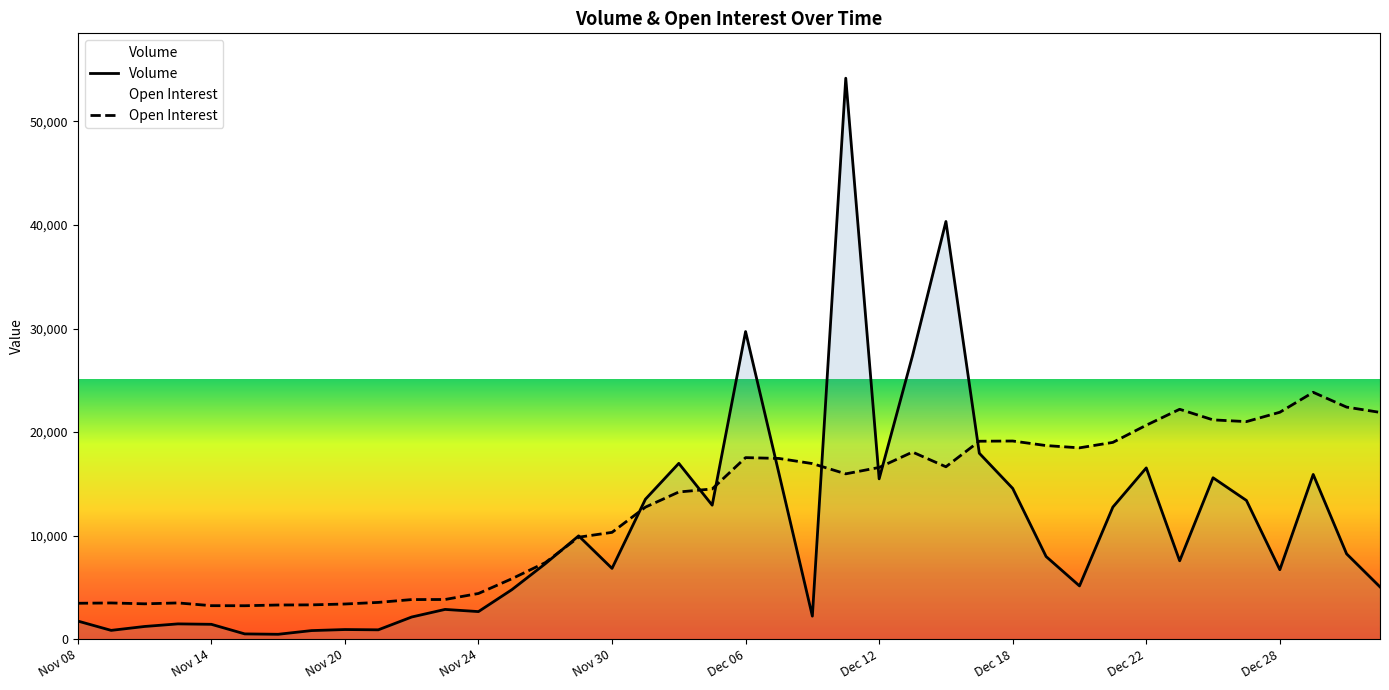

What is the sum of all Volume values?

422971